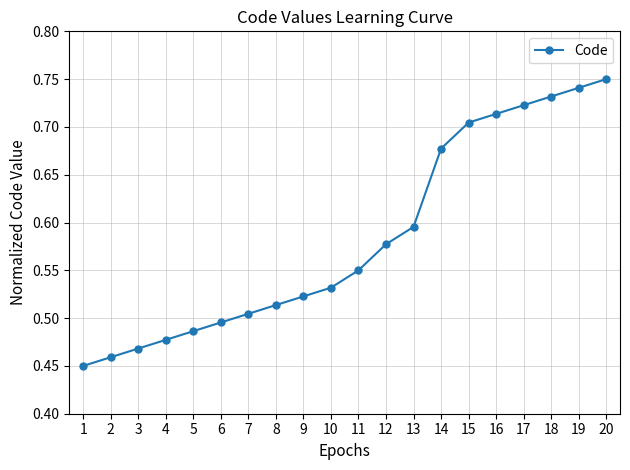

True or false: there are more than 0 points higher than both neighbors.

False